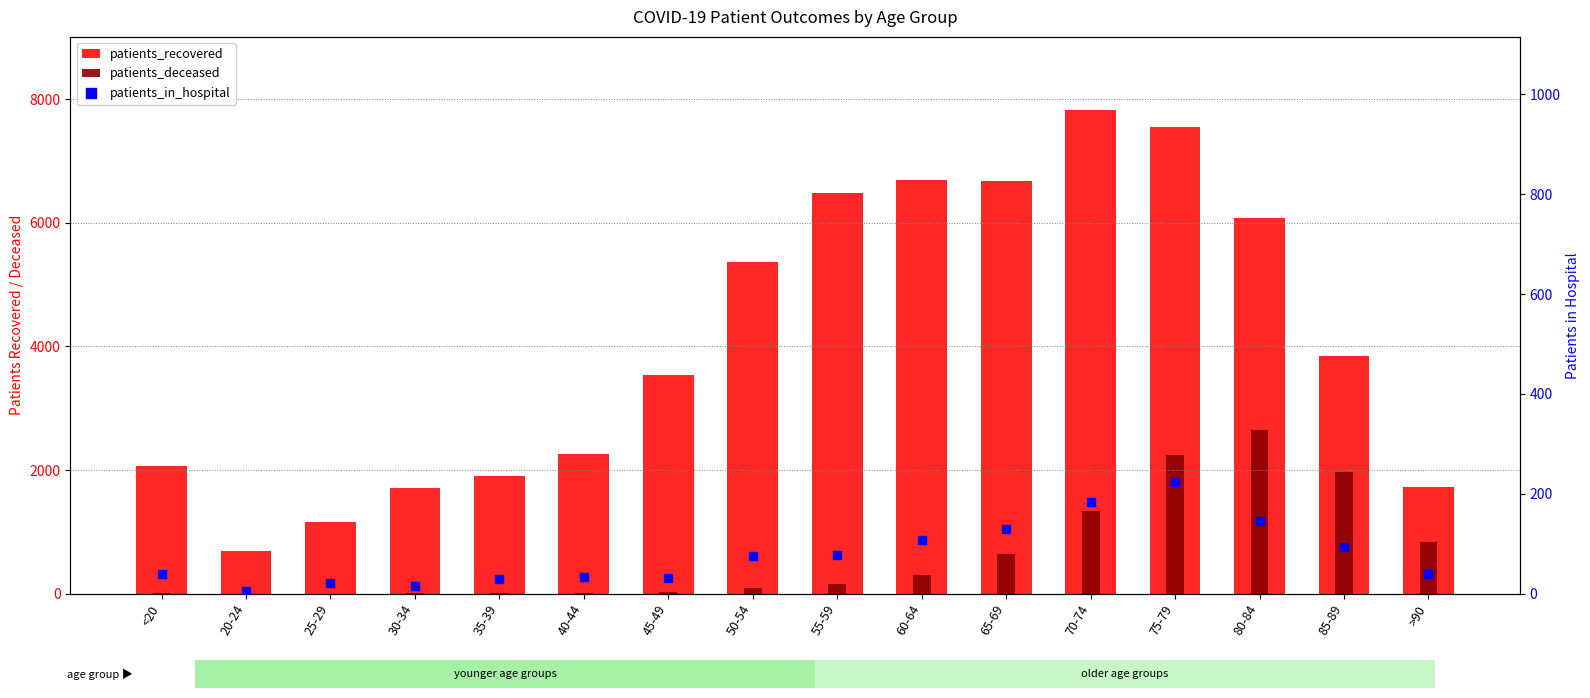

Which series has the largest total across all categories?

patients_recovered